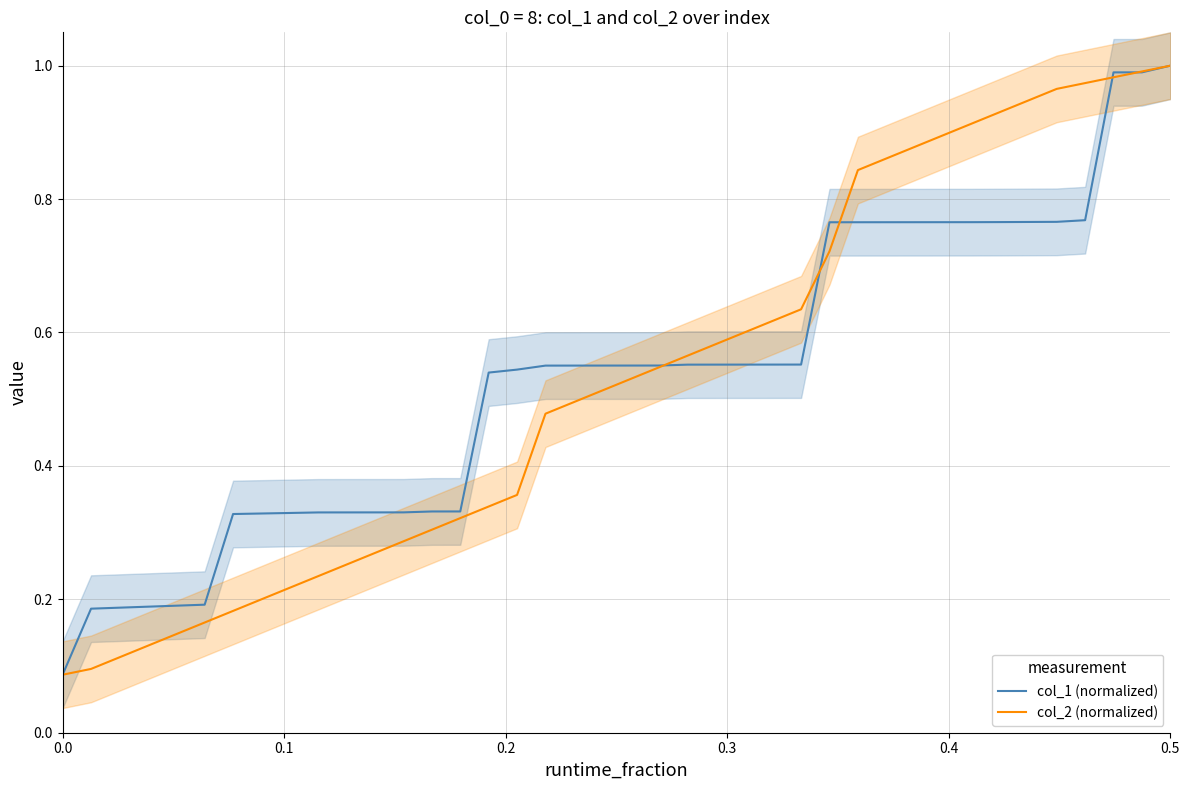

Reading right to left, what are all the values shown in this chart?

col_1 (normalized): 1.0	1.0	1.0	0.8	0.8	0.8	0.8	0.8	0.8	0.8	0.8	0.8	0.8	0.6	0.6	0.6	0.6	0.6	0.6	0.6	0.6	0.6	0.6	0.5	0.5	0.3	0.3	0.3	0.3	0.3	0.3	0.3	0.3	0.3	0.2	0.2	0.2	0.2	0.2	0.1
col_2 (normalized): 1.0	1.0	1.0	1.0	1.0	0.9	0.9	0.9	0.9	0.9	0.9	0.8	0.7	0.6	0.6	0.6	0.6	0.6	0.5	0.5	0.5	0.5	0.5	0.4	0.3	0.3	0.3	0.3	0.3	0.3	0.2	0.2	0.2	0.2	0.2	0.1	0.1	0.1	0.1	0.1